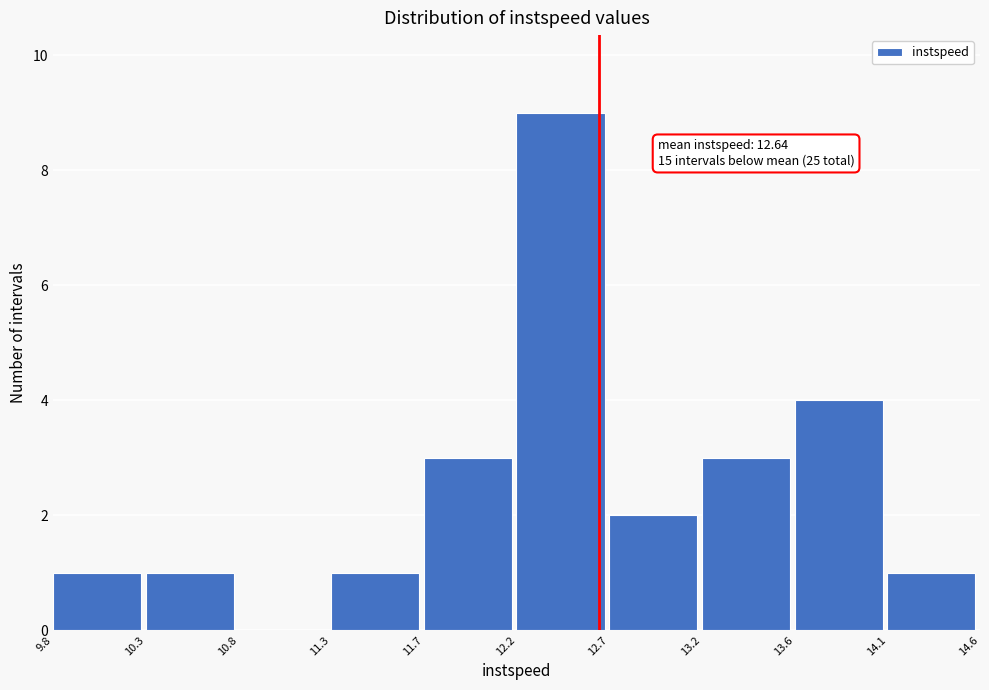

Which range on the x-axis has the tallest bar?

12.2 to 12.7